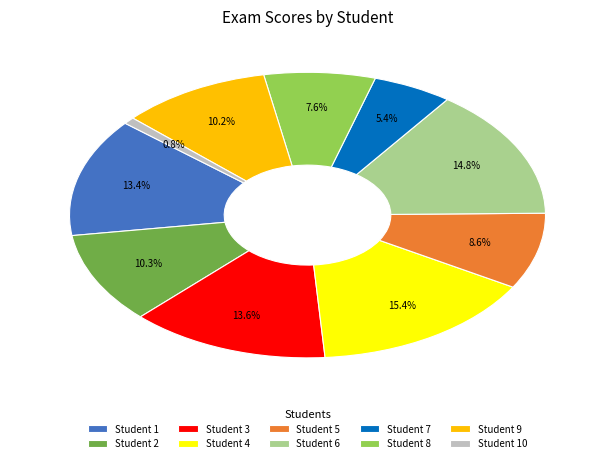

Between Student 1 and Student 4, which is larger?

Student 4